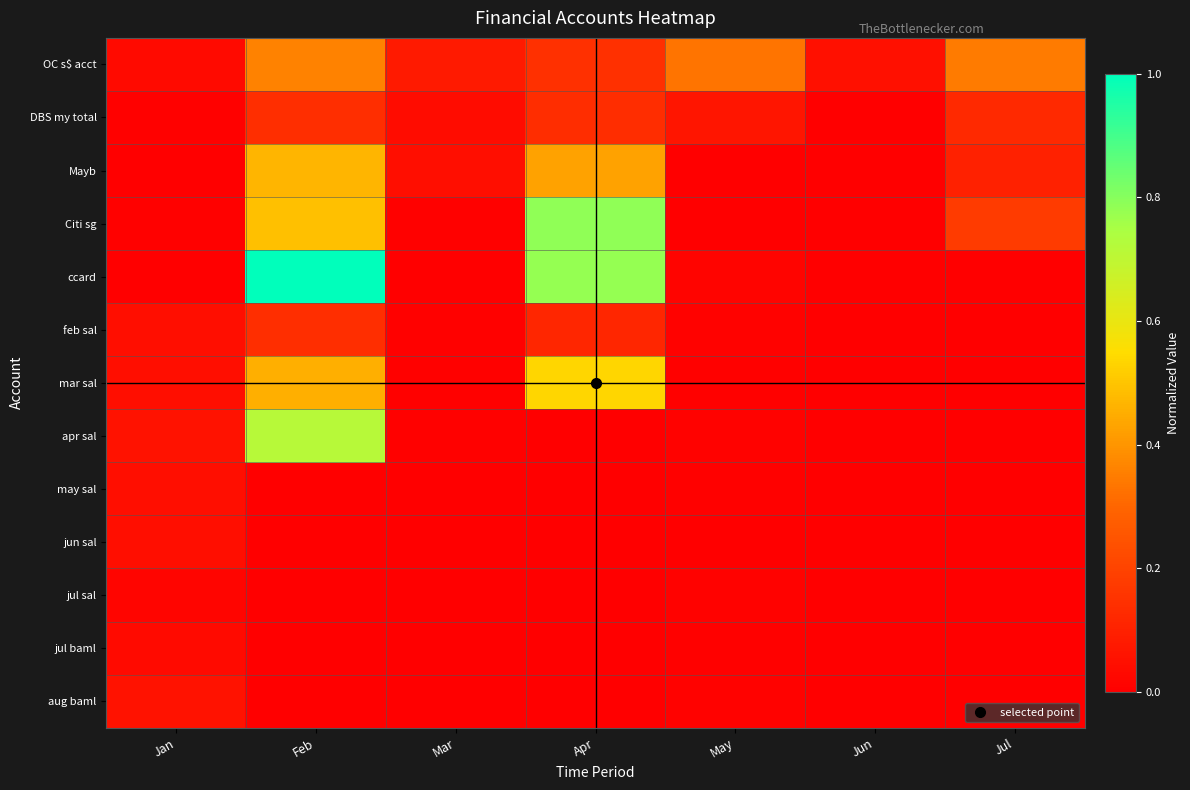

Which series has the widest spread of values?

ccard